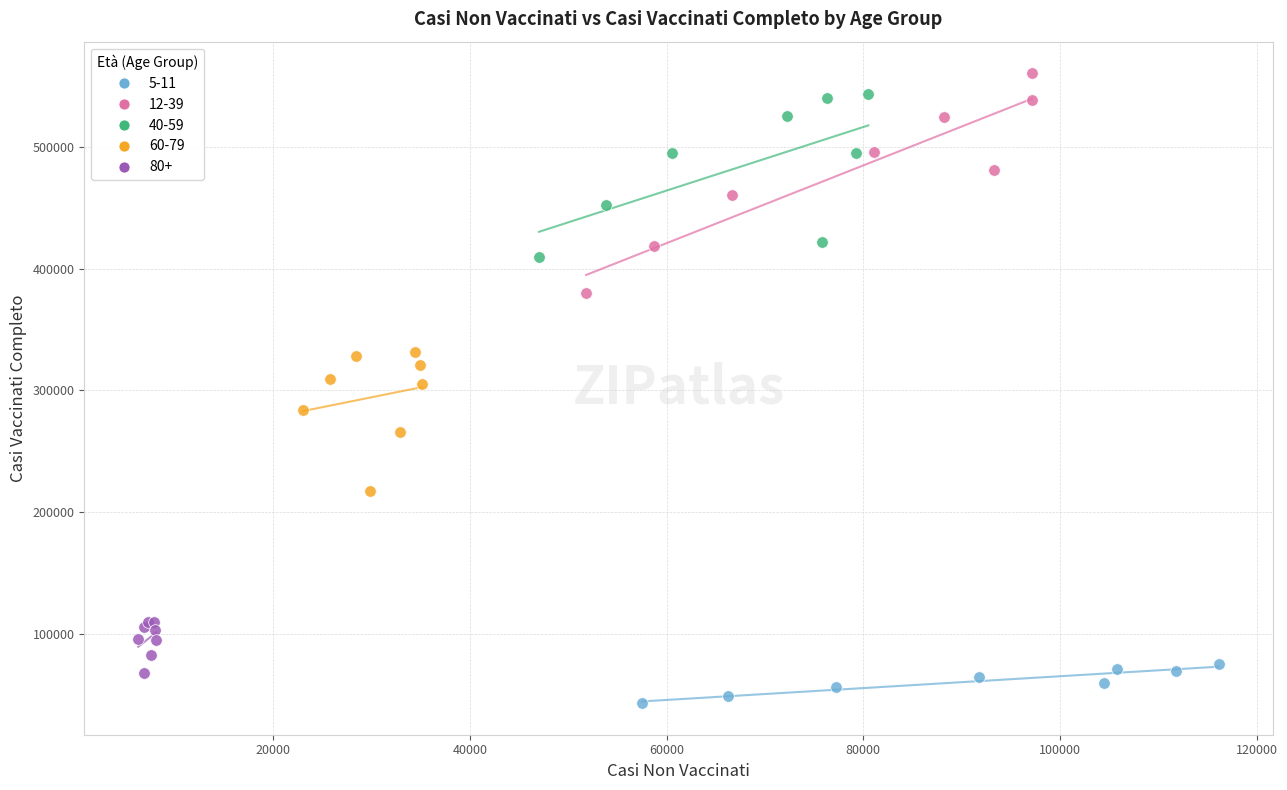

Which series has the largest Y range (max minus min)?

12-39